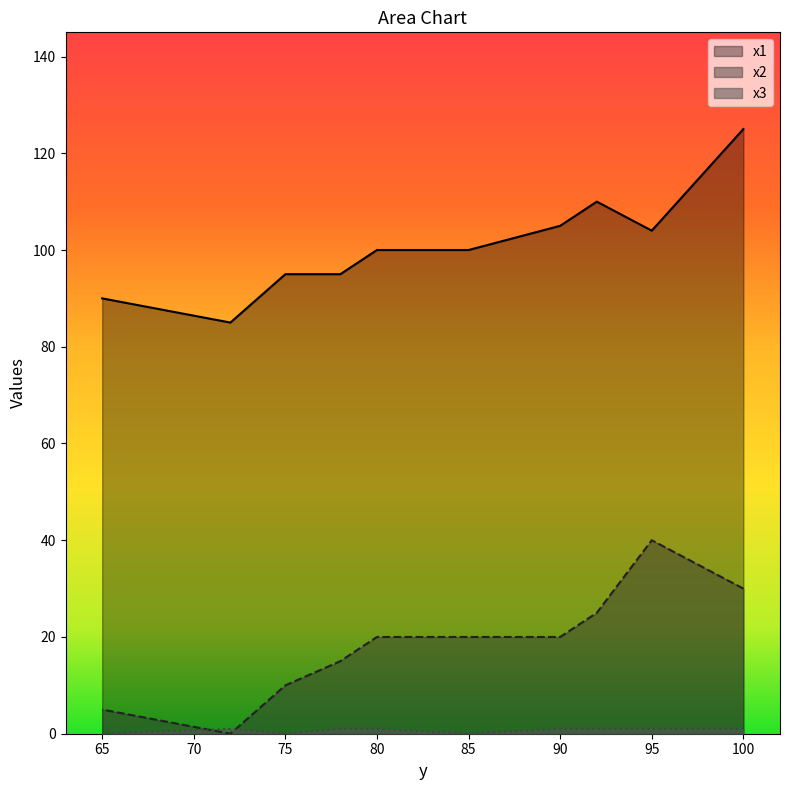

At how many categories does at least one series exceed 5?

10